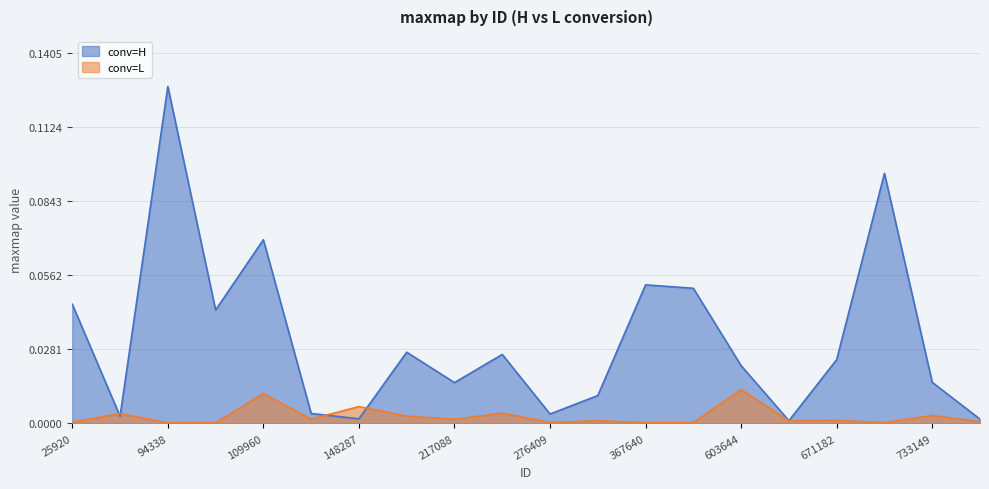

Between 276409 and 671182, which series saw the biggest shift?

conv=H